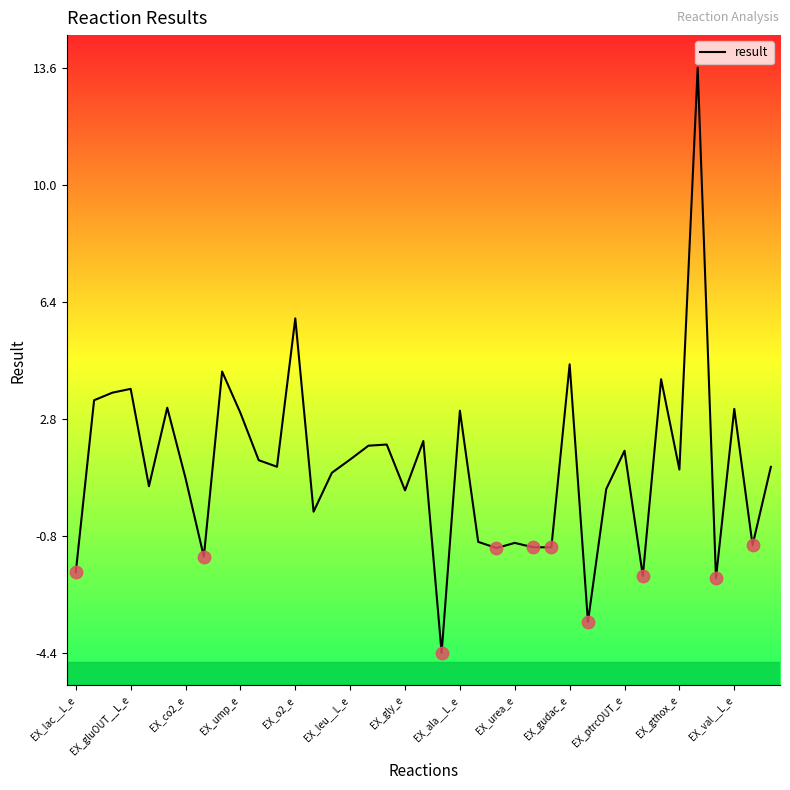

What is the difference between the maximum and minimum values?

18.0